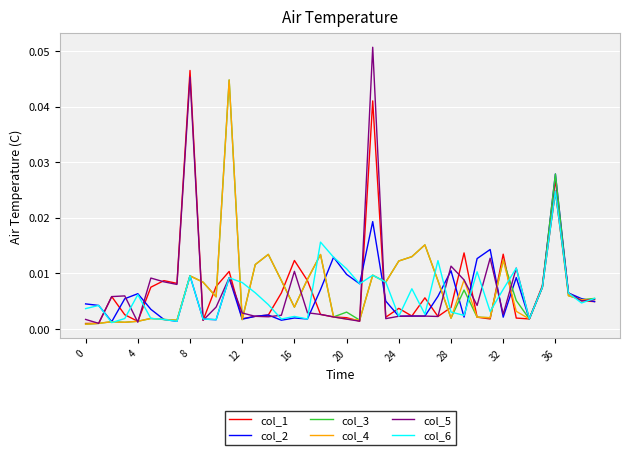

Which series has the largest range (max minus min)?

col_5